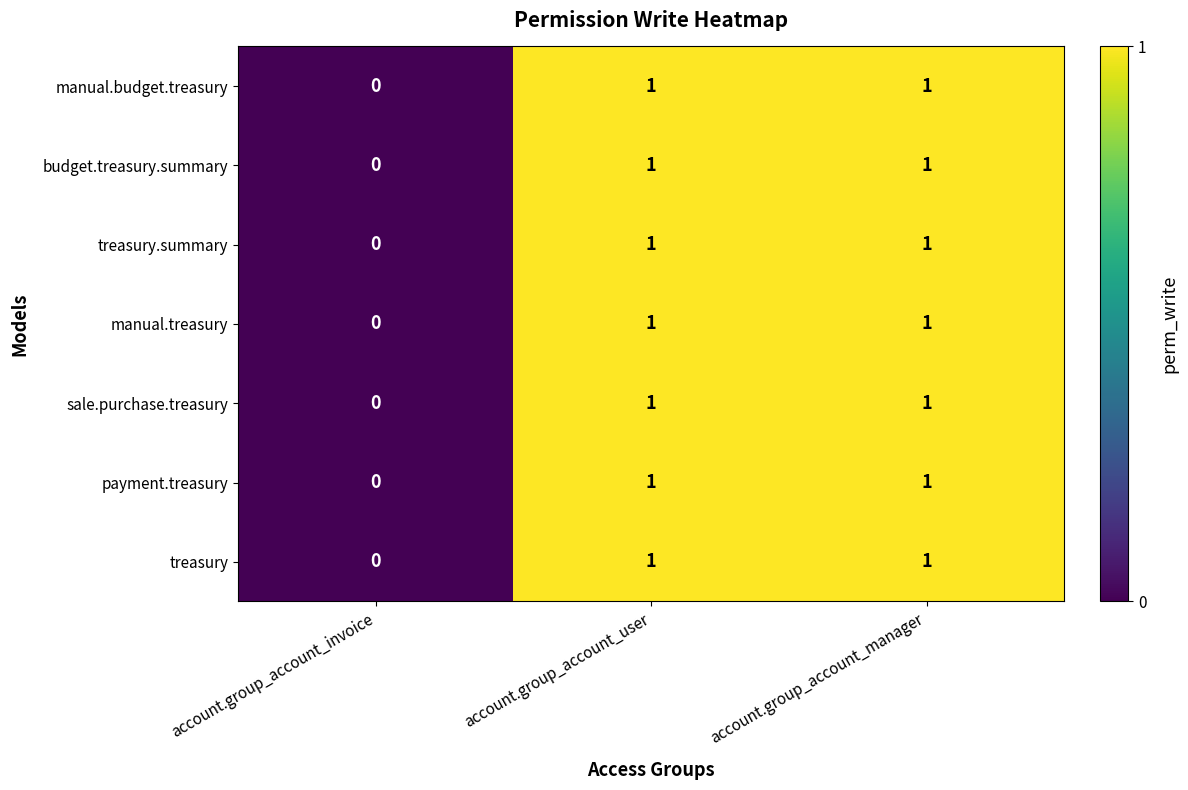

Is it true that treasury.summary equals 1 at account.group_account_manager?

True